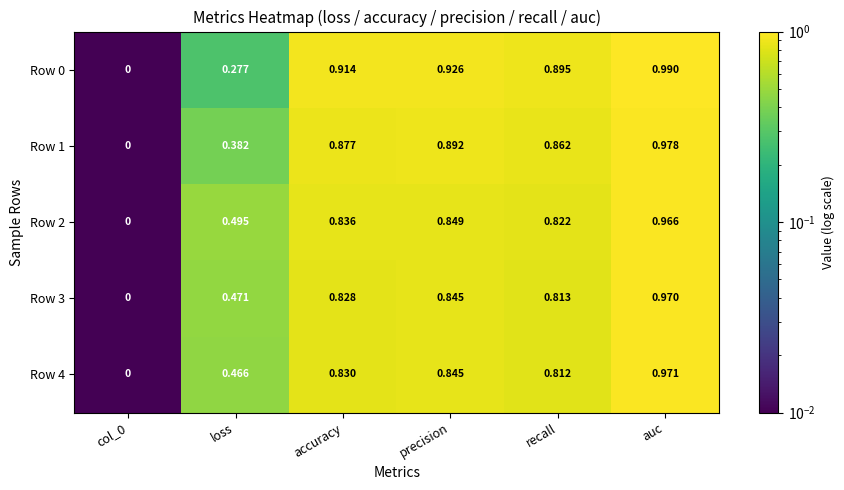

Is the value of Row 4 at accuracy greater than the value of Row 1 at recall?

No